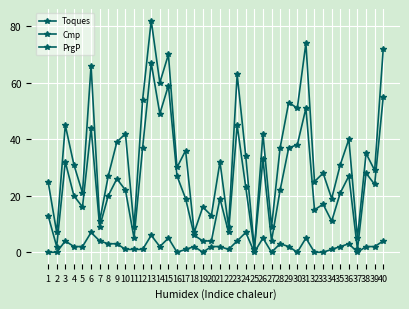

What is the value of the PrgP point at the 10th from the left?

1